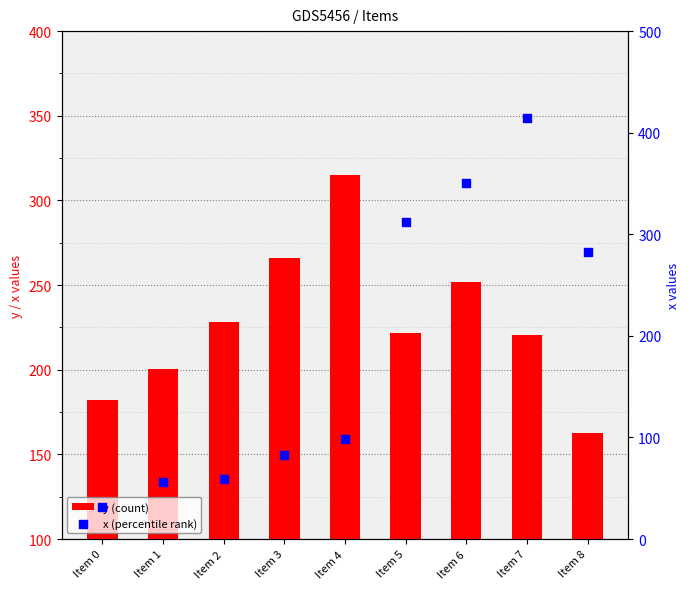

Which series reaches the maximum Y coordinate?

x (percentile rank)